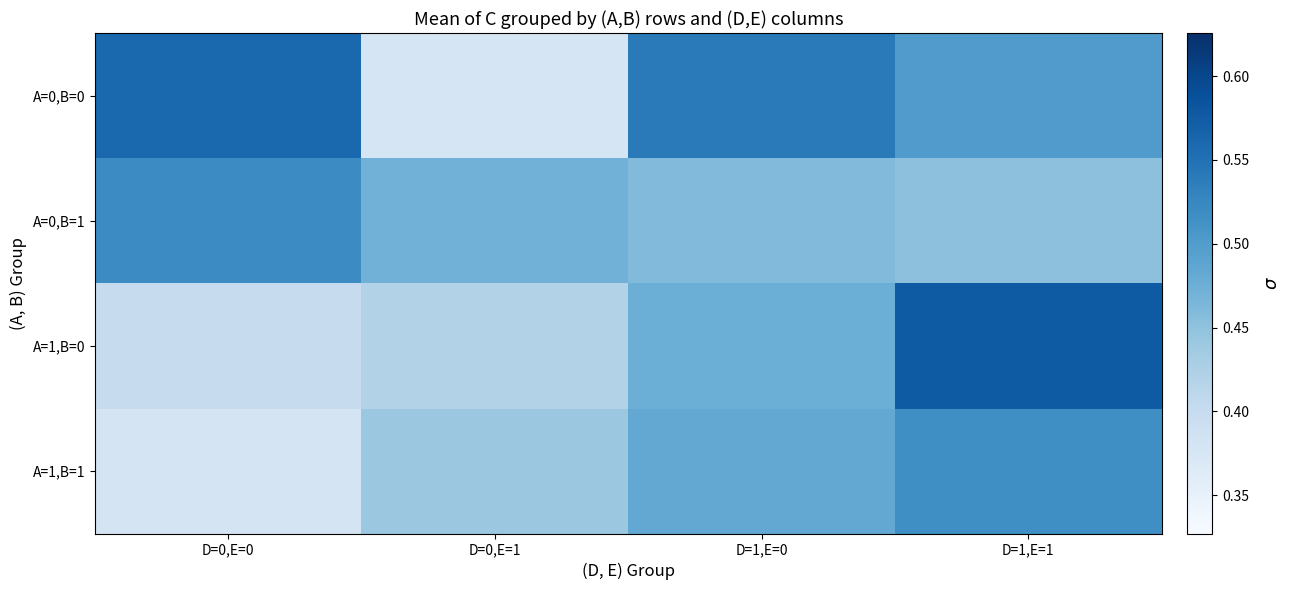

Which label corresponds to the smallest value in the chart?

D=0,E=1